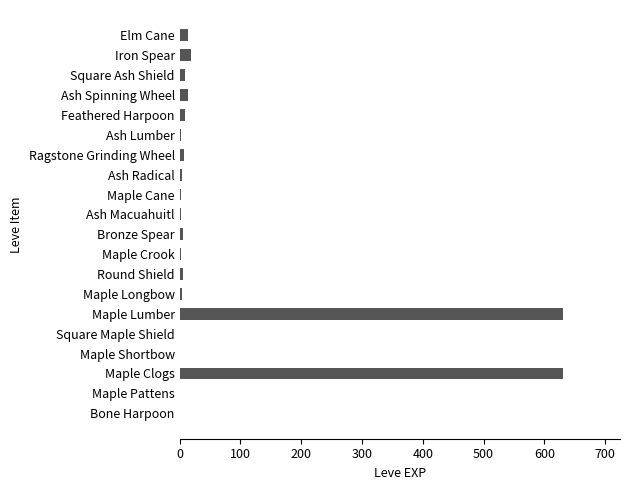

Does the chart contain stacked bars?

No